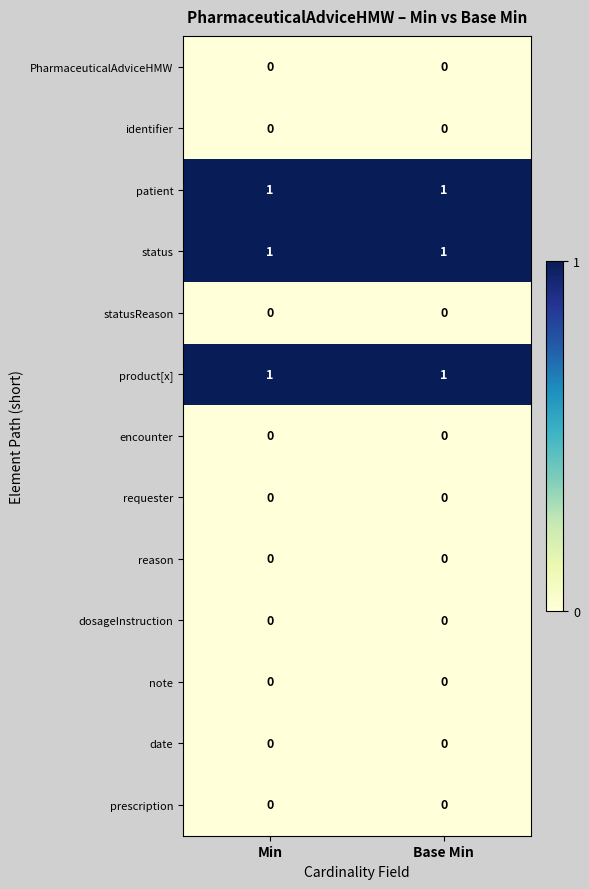

What is the total value across all series at Base Min?

3